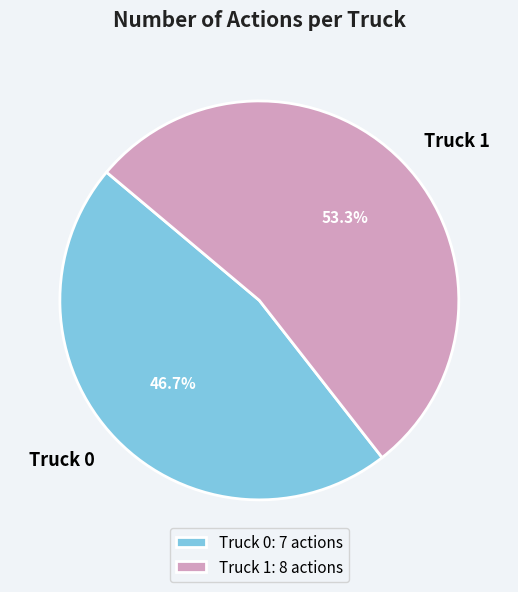

Count the number of slices in the pie.

2